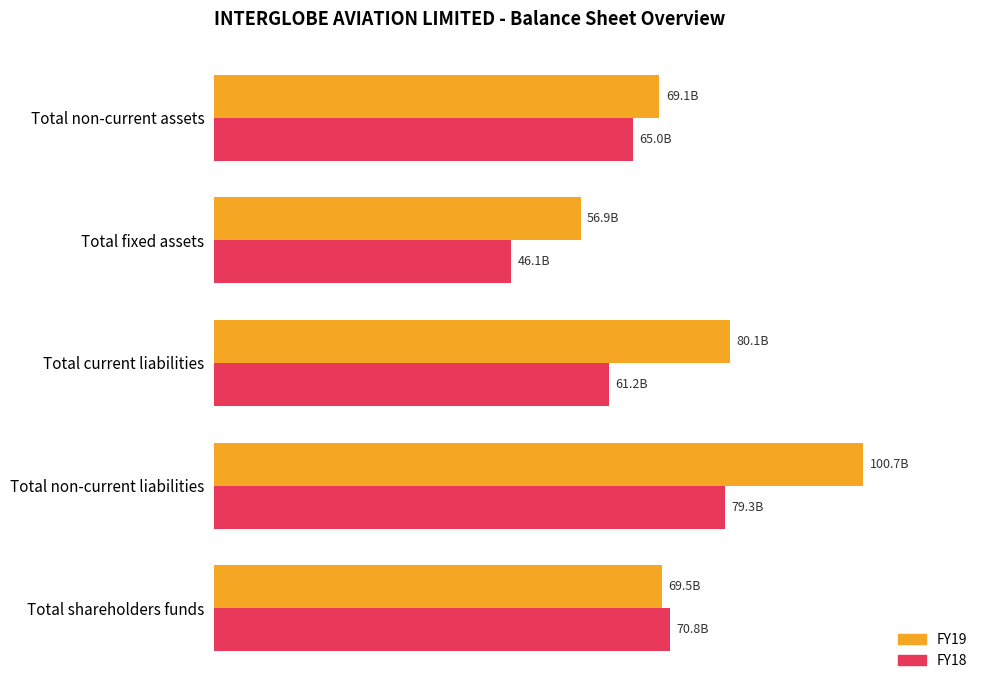

What is the average value of the FY18 series?

64476656000